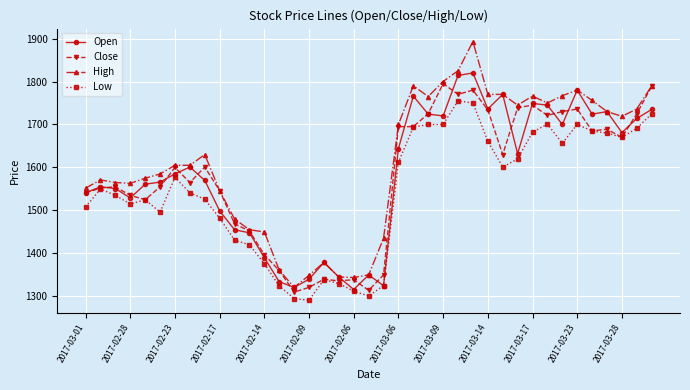

True or false: Low and High cross at least once.

False